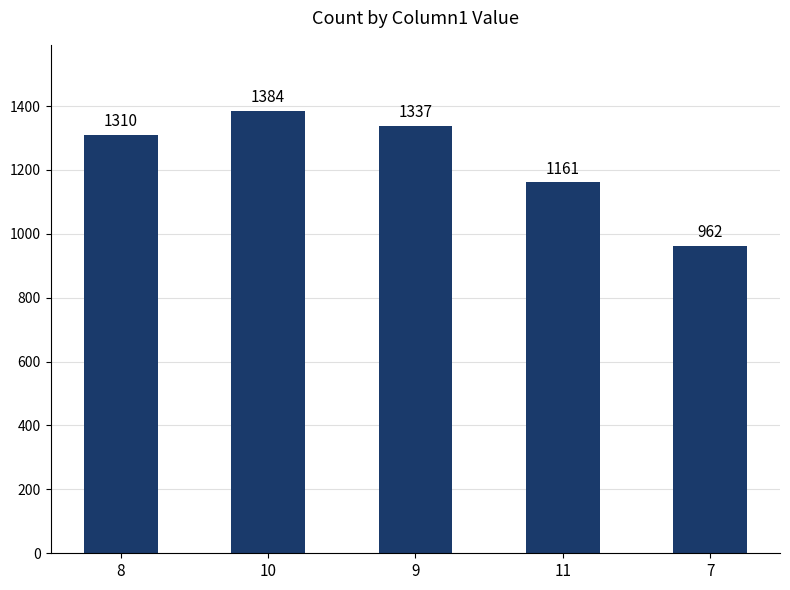

How many bars are there in total?

5